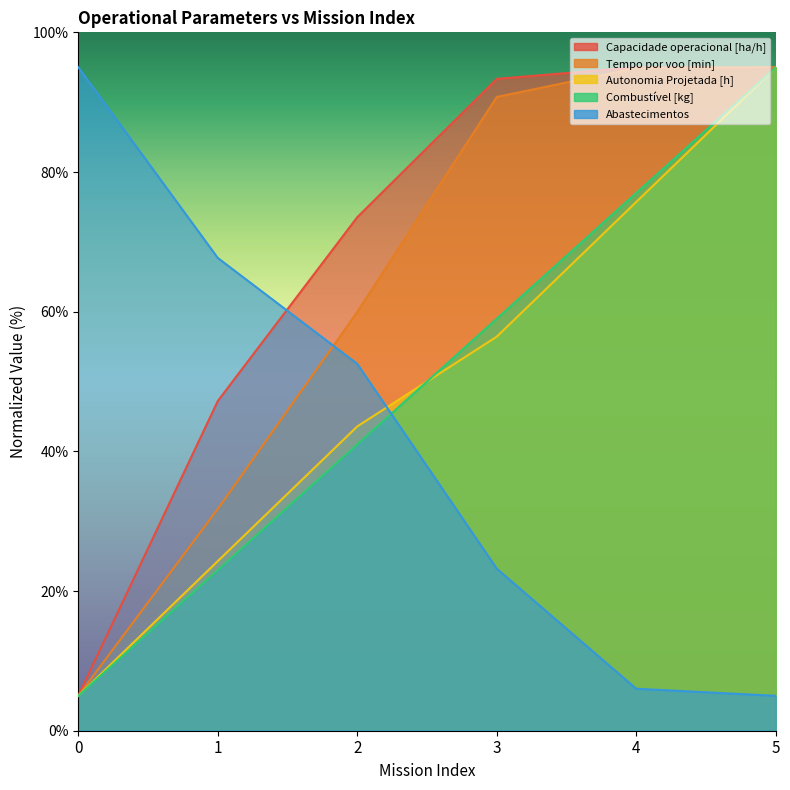

Which has a higher value, 4 or 2?

4